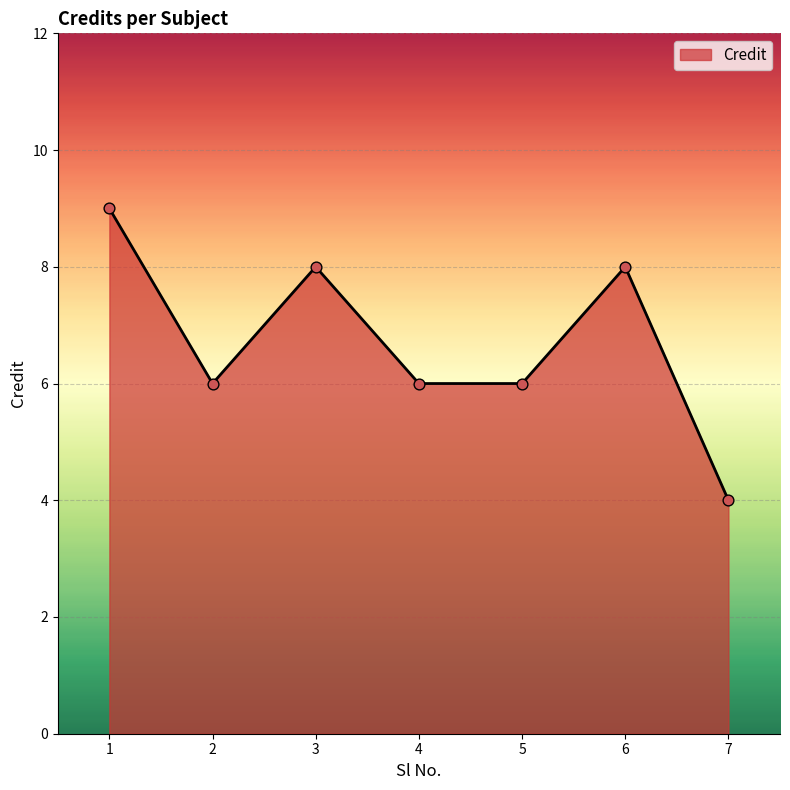

What is the change in value from 4 to 7?

-2